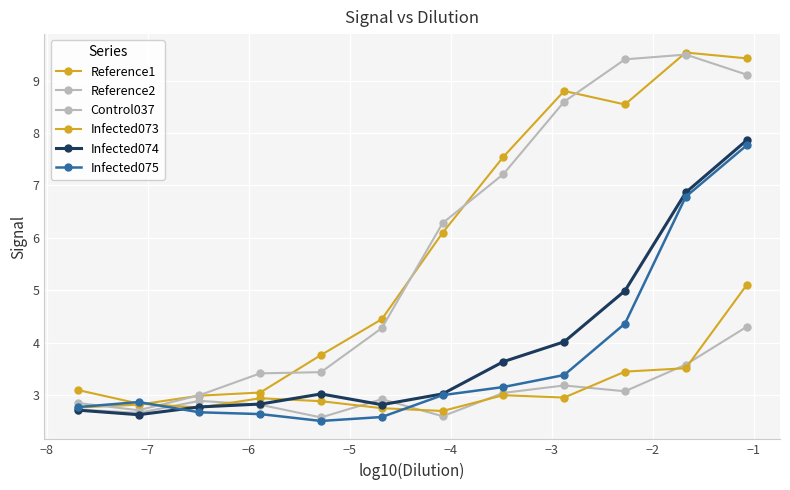

How many data points in Infected074 are less than 3?

5